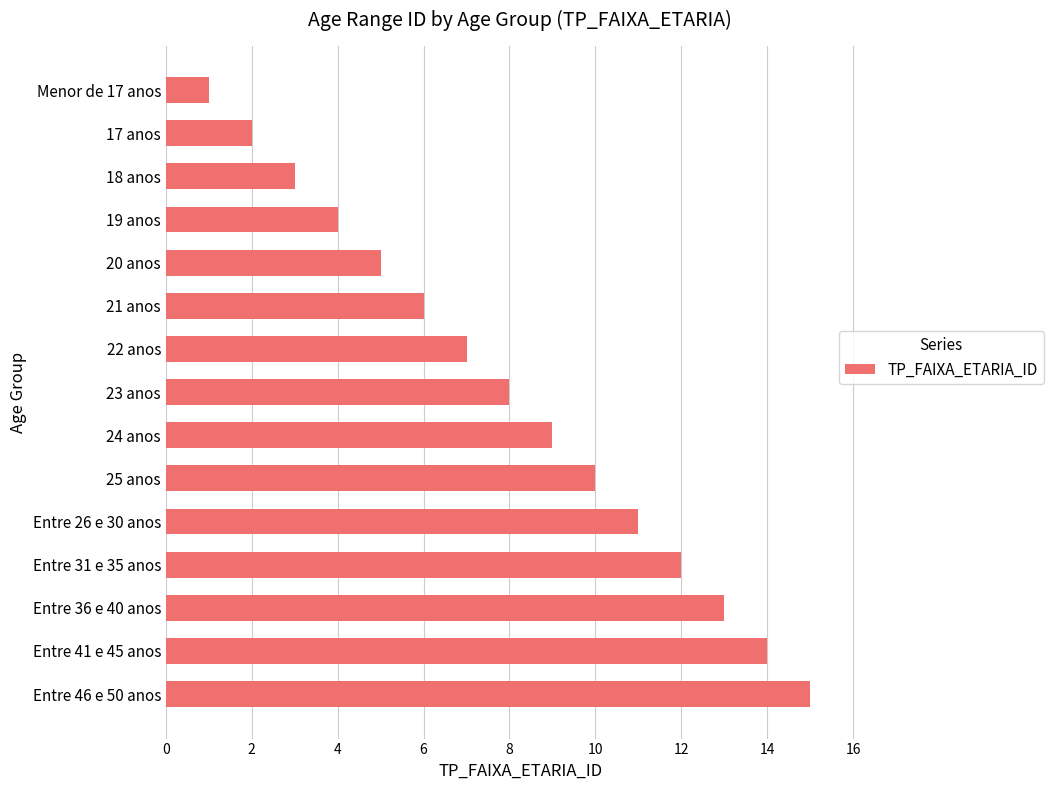

What is the greatest value displayed?

15